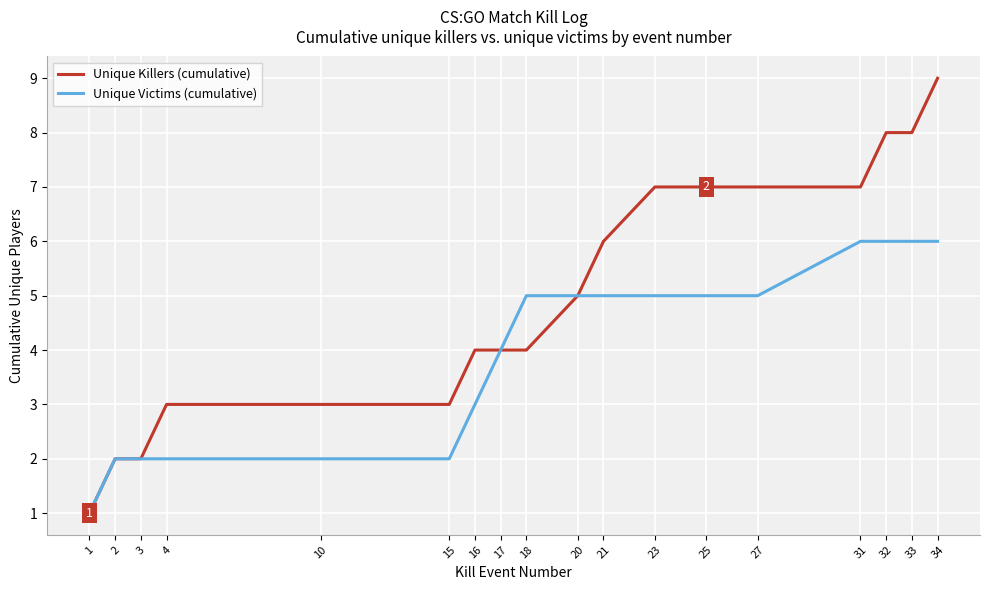

Between 21 and 33, which series saw the biggest shift?

Unique Killers (cumulative)